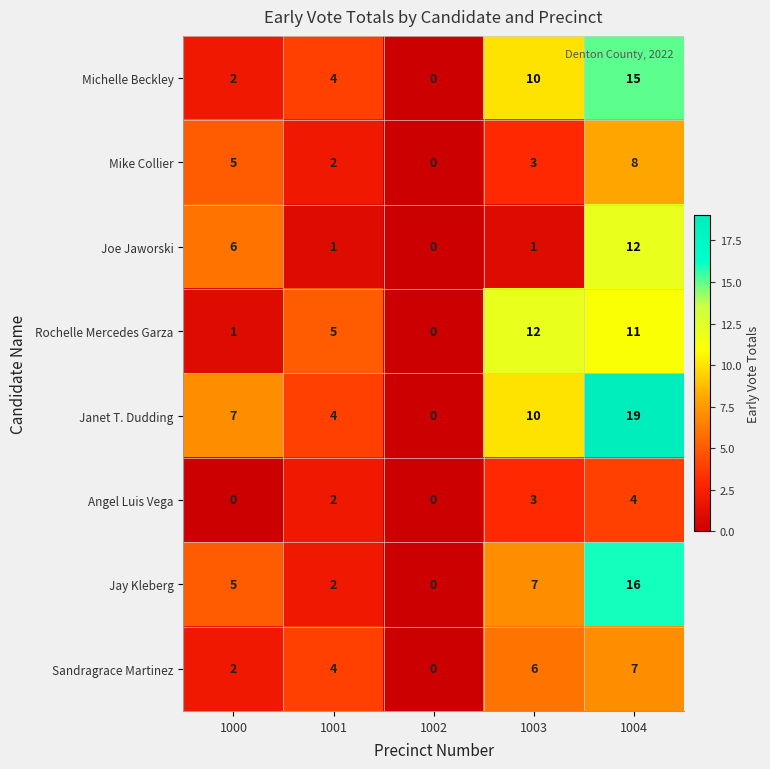

The value of Joe Jaworski at 1001 is 1. True or false?

True